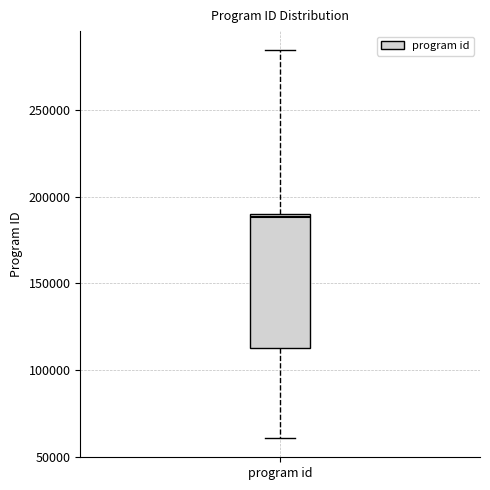

Transcribe this box plot: give where the median line is, the range the box spans, and where the two whiskers end, as read against the y-axis. The values are not printed on the chart, so give them approximately, as read against the axis.

median 190000 (just below the box's upper edge), box 115000 to 190000, whiskers 60000 to 285000